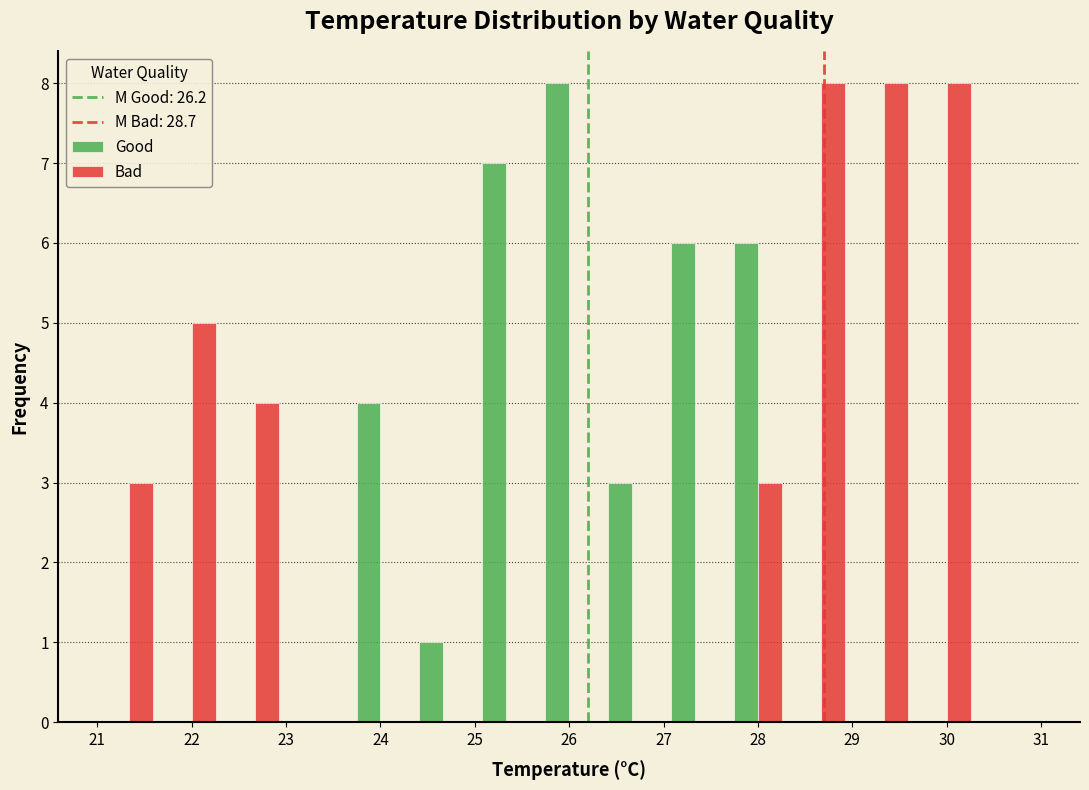

Reading left to right, transcribe this chart: for each range on the x-axis, give the height of each series' bar. Neither the bar edges nor the heights are printed on the chart, so give them approximately, as read against the axes.

21.0 to 21.7: Good=0	Bad=3
21.7 to 22.3: Good=0	Bad=5
22.3 to 23.0: Good=0	Bad=4
23.0 to 23.7: Good=0	Bad=0
23.7 to 24.3: Good=4	Bad=0
24.3 to 25.0: Good=1	Bad=0
25.0 to 25.7: Good=7	Bad=0
25.7 to 26.3: Good=8	Bad=0
26.3 to 27.0: Good=3	Bad=0
27.0 to 27.7: Good=6	Bad=0
27.7 to 28.3: Good=6	Bad=3
28.3 to 29.0: Good=0	Bad=8
29.0 to 29.7: Good=0	Bad=8
29.7 to 30.3: Good=0	Bad=8
30.3 to 31.0: Good=0	Bad=0